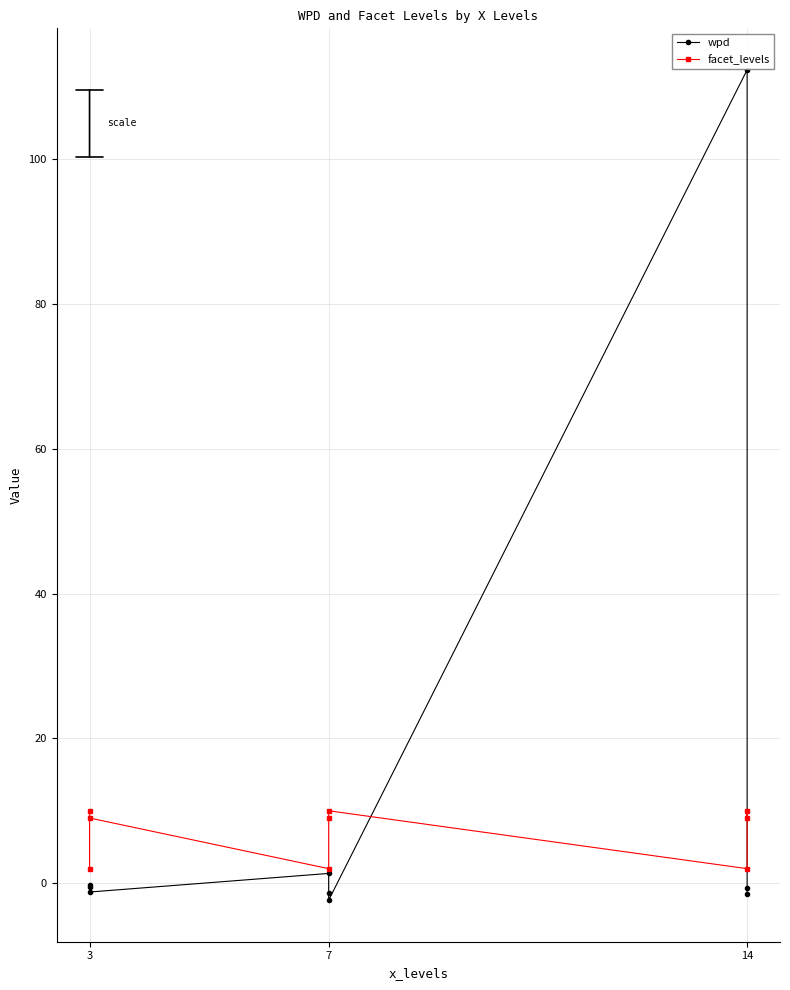

Read the wpd value at 14.

-0.7